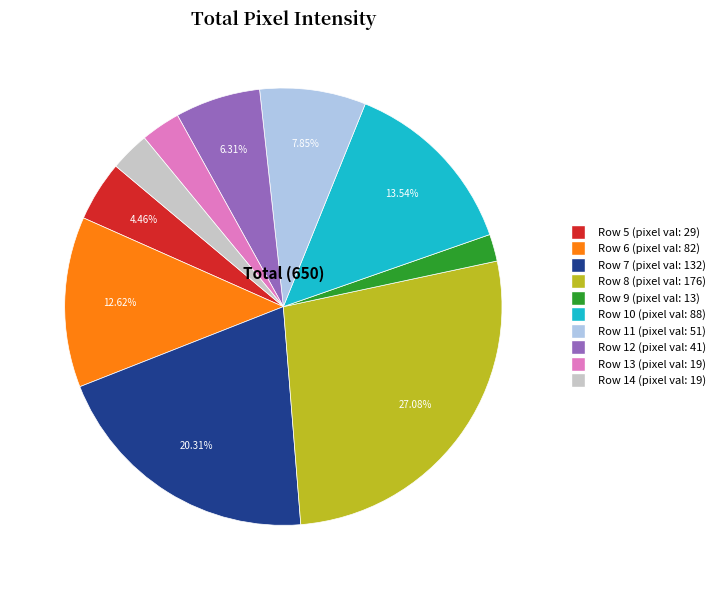

What percentage do Row 5 and Row 8 together represent?

31.5%